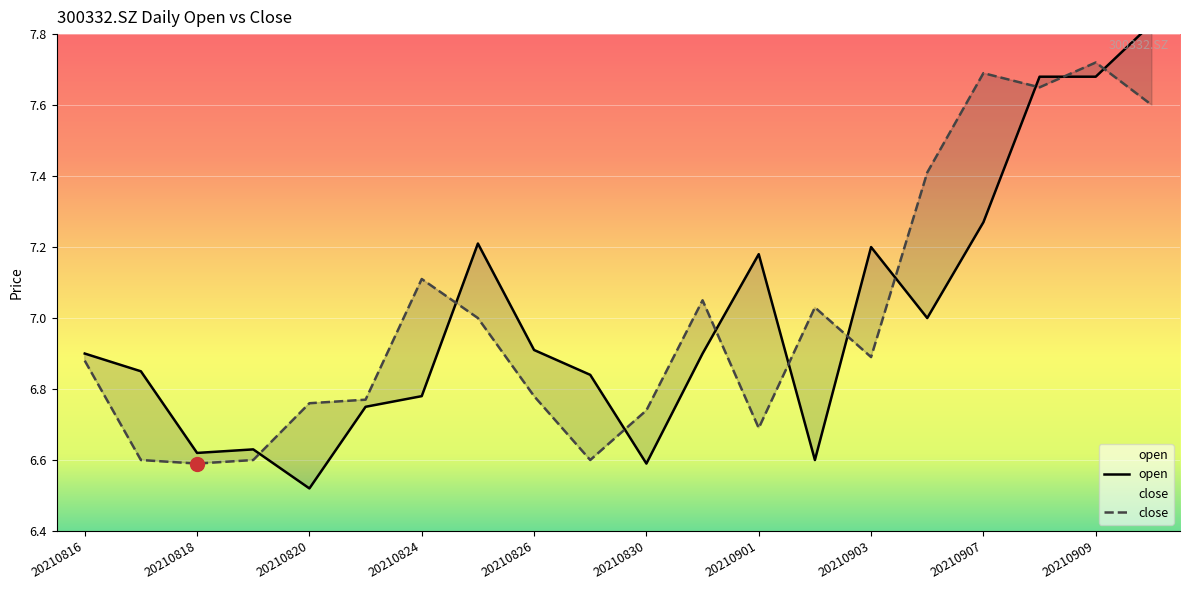

Where is the first local maximum for open?

20210819